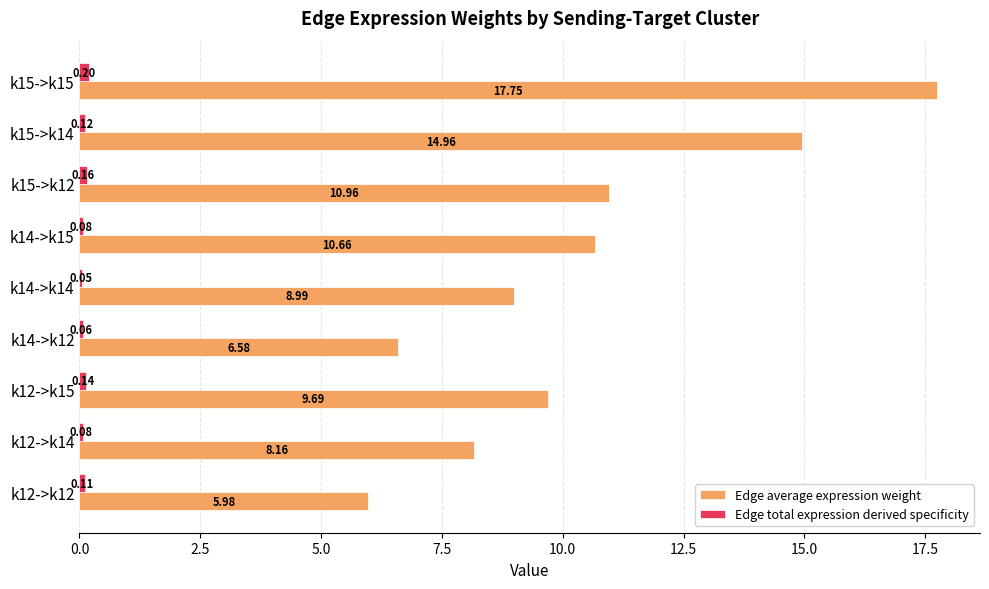

Between k12->k15 and k14->k15, which series saw the biggest shift?

Edge average expression weight